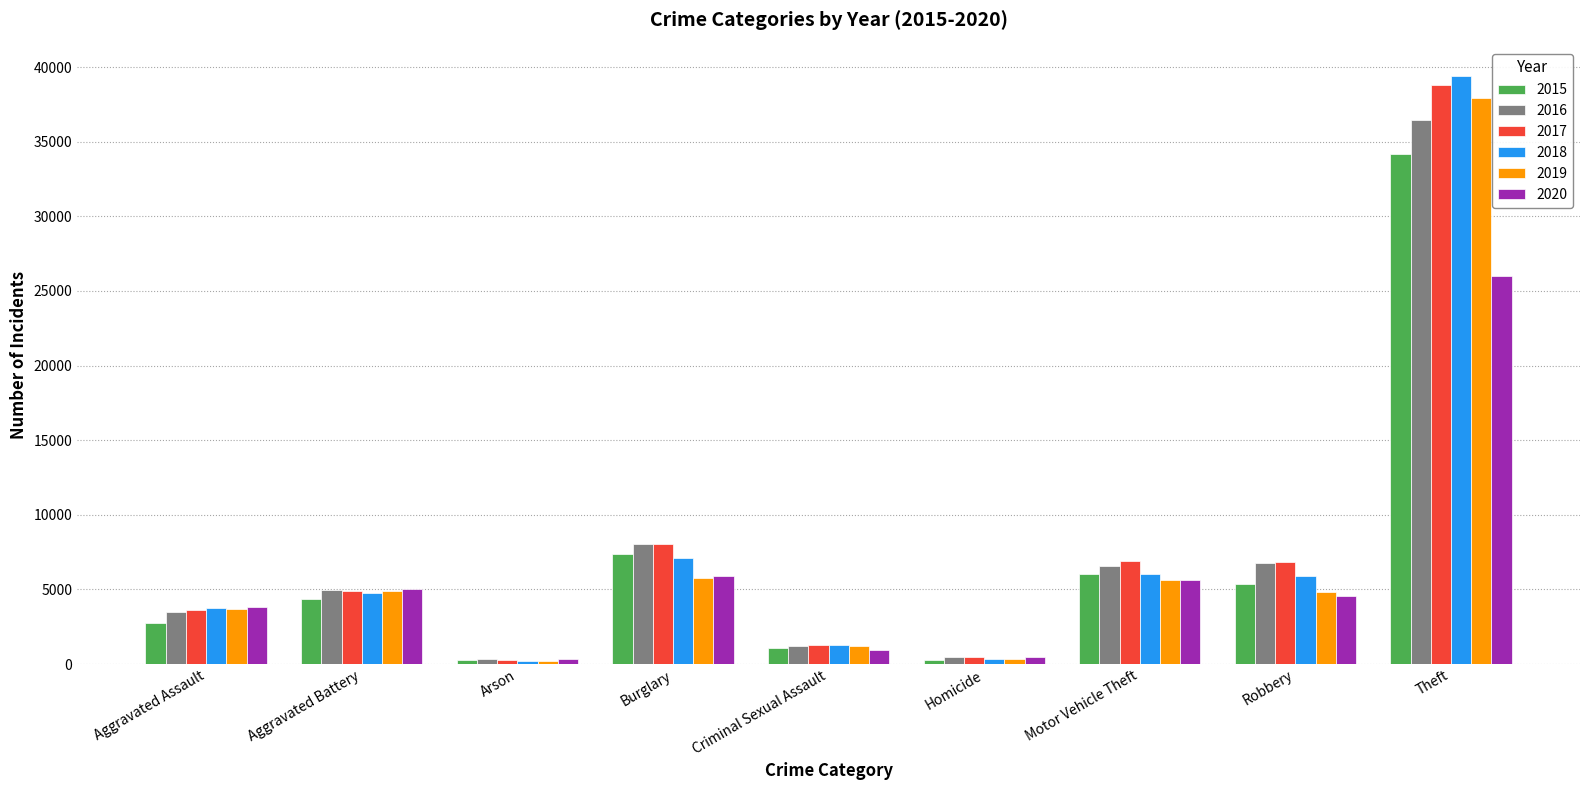

What is the label of the 6th bar from the right?

Burglary